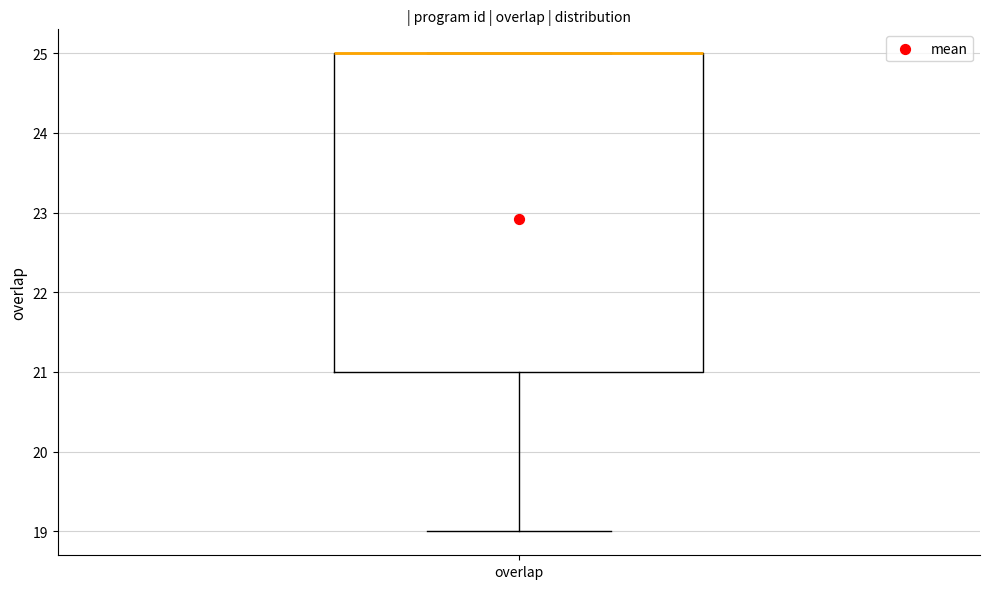

Transcribe this box plot: give where the median line is, the range the box spans, and where the two whiskers end, as read against the y-axis. The values are not printed on the chart, so give them approximately, as read against the axis.

median 25 (drawn on the box's upper edge), box 21 to 25, whiskers 19 to 25